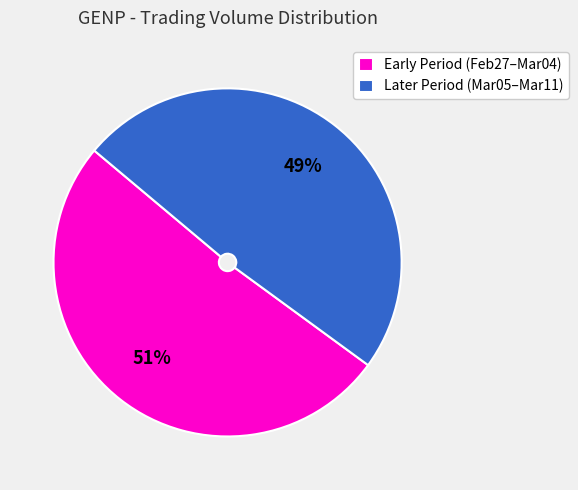

Combined, do Later Period (Mar05–Mar11) and Early Period (Feb27–Mar04) account for over 50%?

Yes